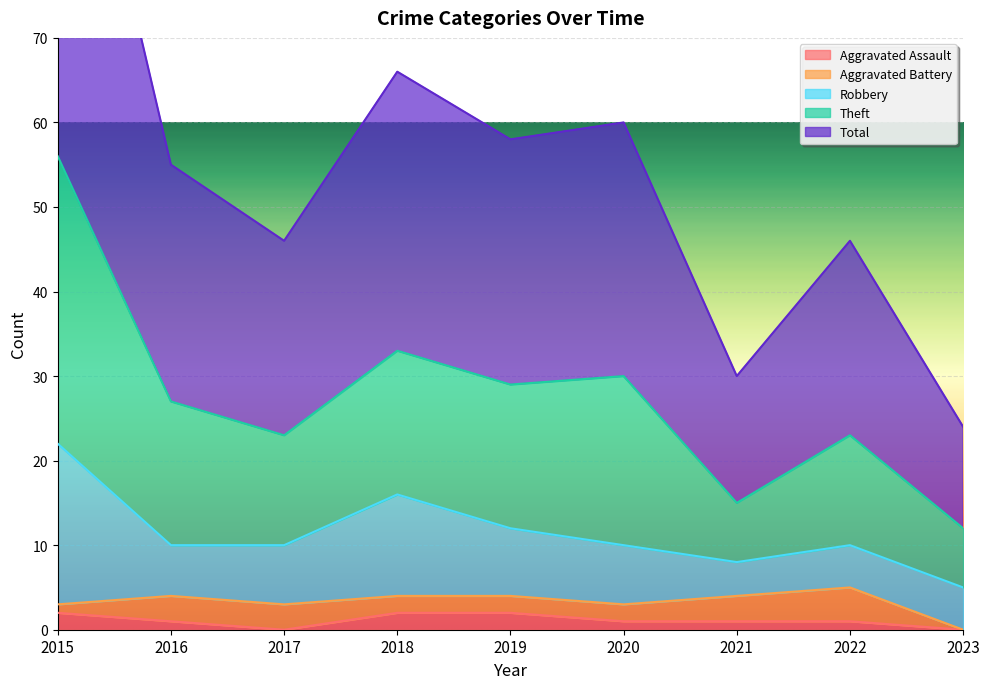

The value of Aggravated Assault at 2019 is 2. True or false?

True